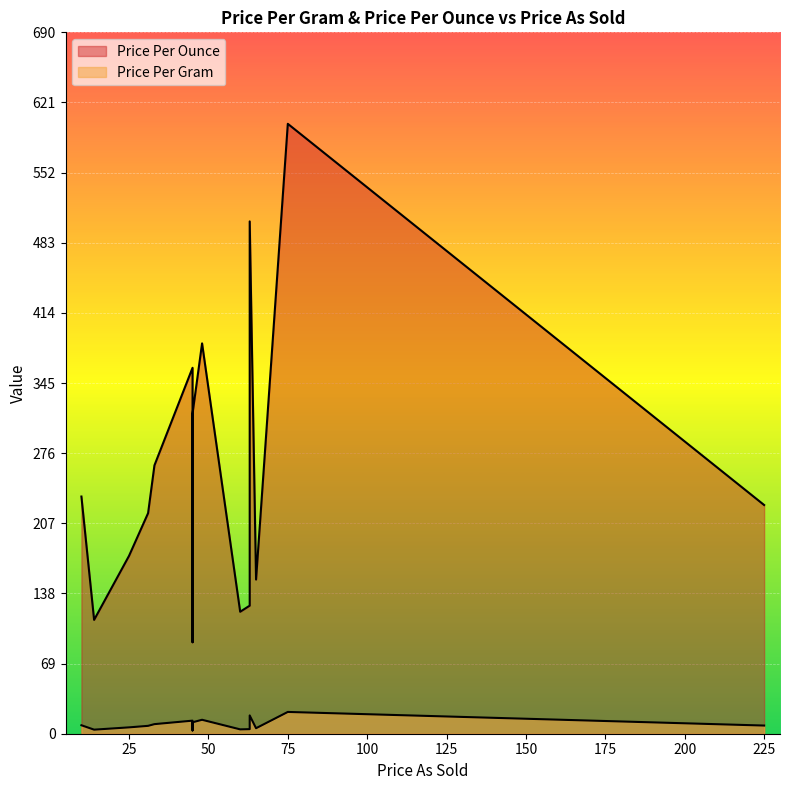

Read the Price Per Ounce value at 14.

112.0